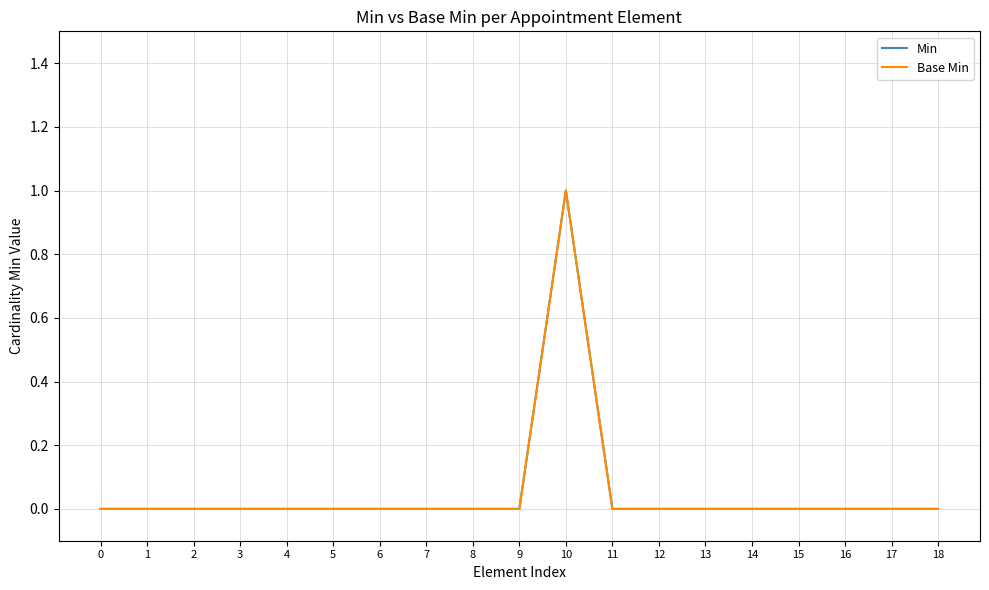

Is this an area chart (filled region under the line)?

No